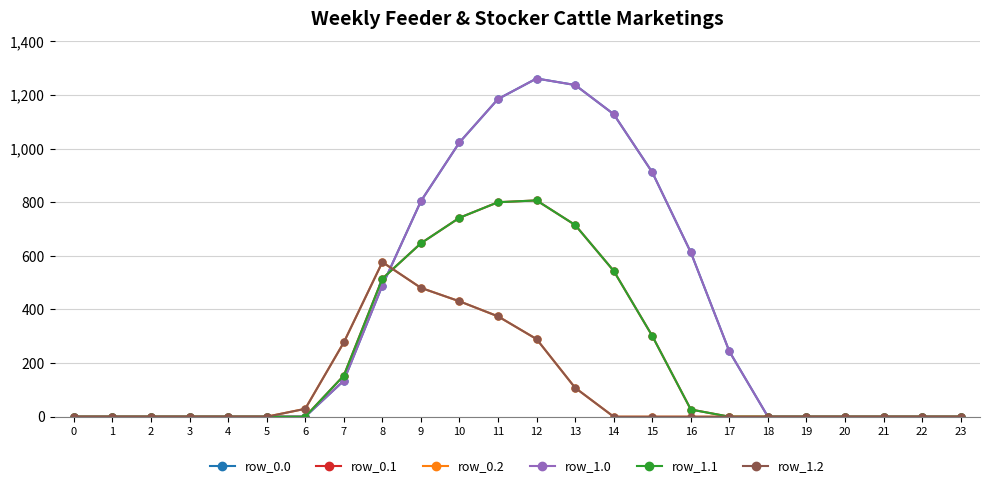

At 18, list the series in order from smallest to largest.

row_0.0, row_0.1, row_0.2, row_1.0, row_1.1, row_1.2